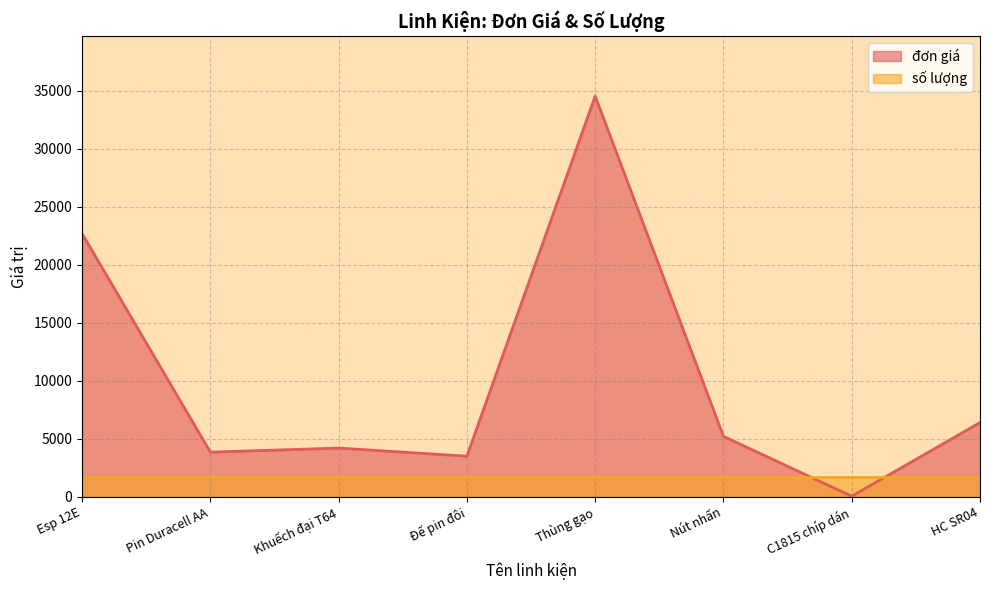

How many lines are shown in the chart?

2